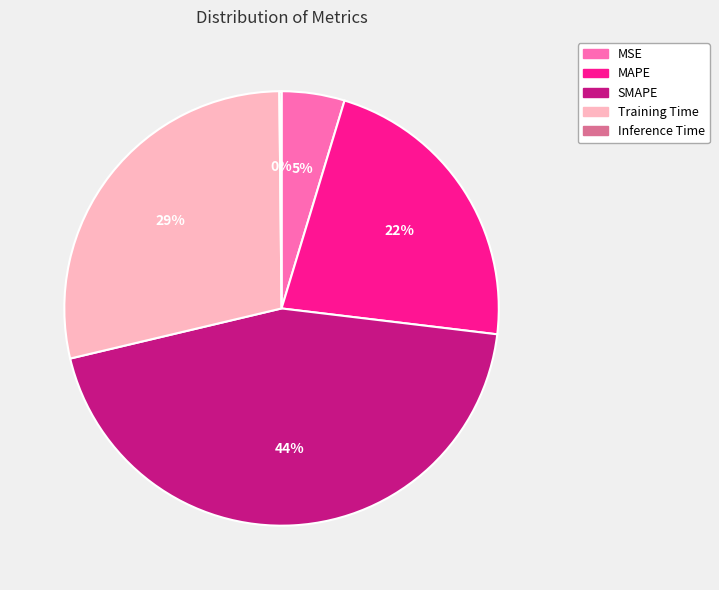

What percentage is the MAPE slice, to the nearest percent?

22%